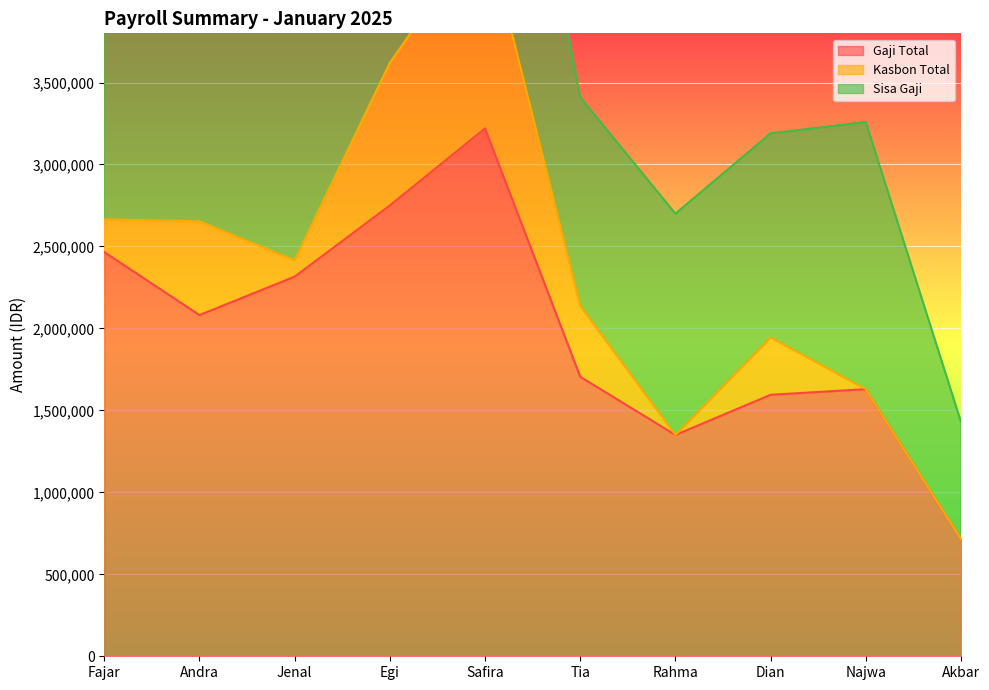

True or false: Gaji Total and Kasbon Total intersect in this chart.

False